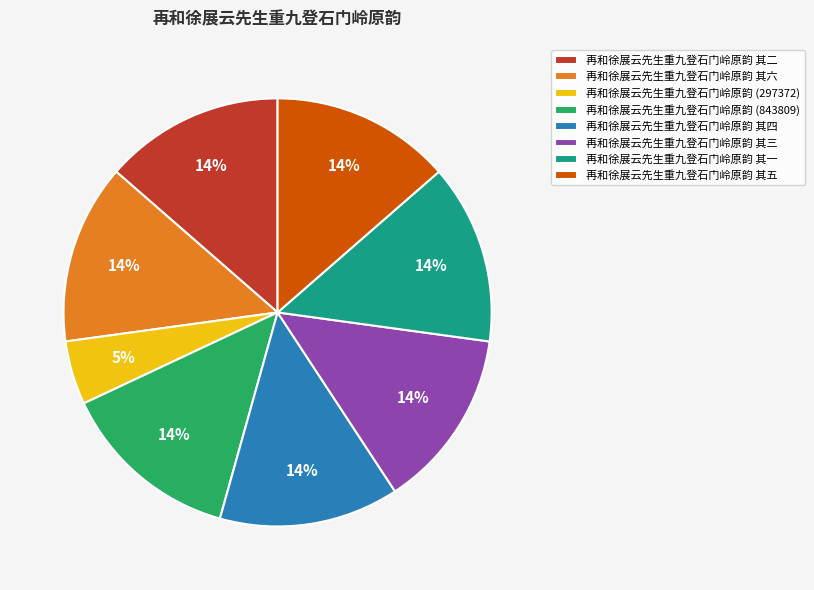

To the nearest percent, what is the average slice percentage?

12%